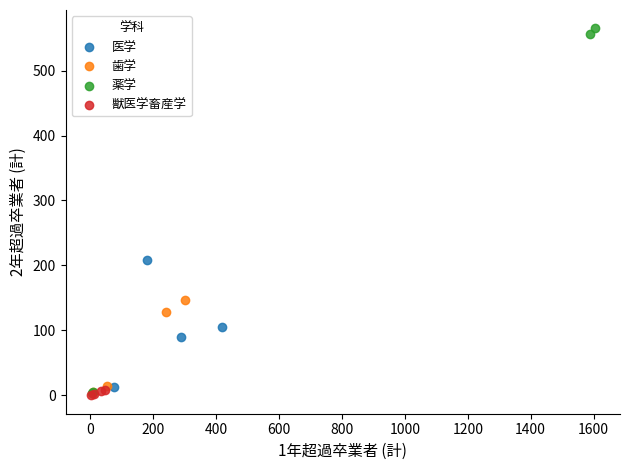

Which series has the largest Y range (max minus min)?

薬学